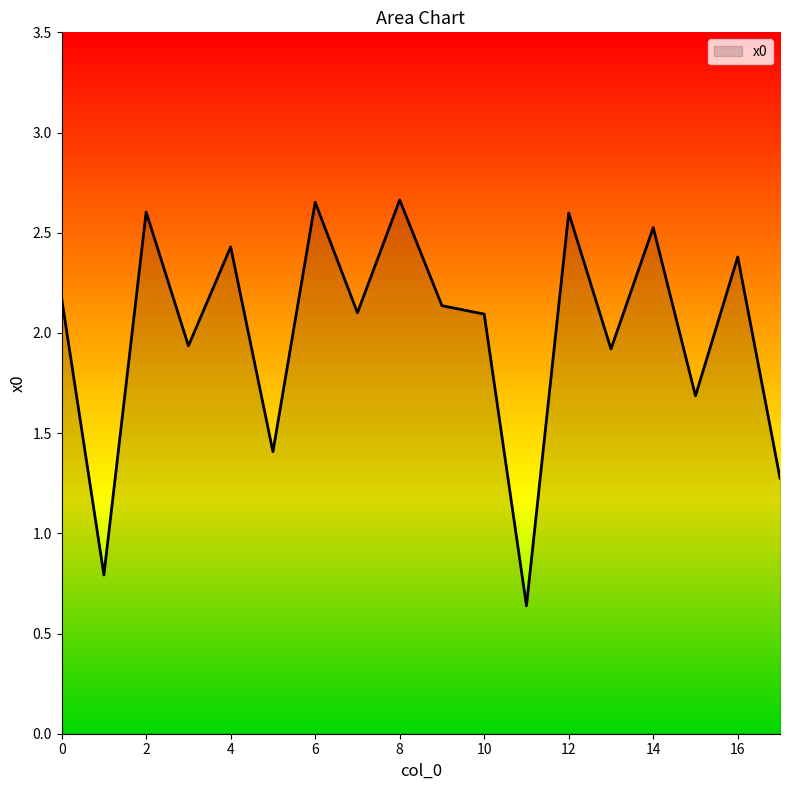

What is the difference between the maximum and minimum values?

2.0